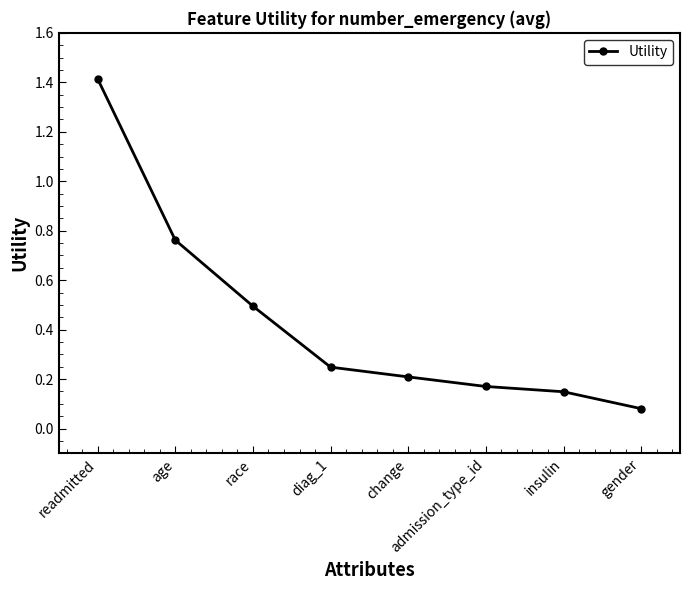

At which label is the value closest to 0?

gender